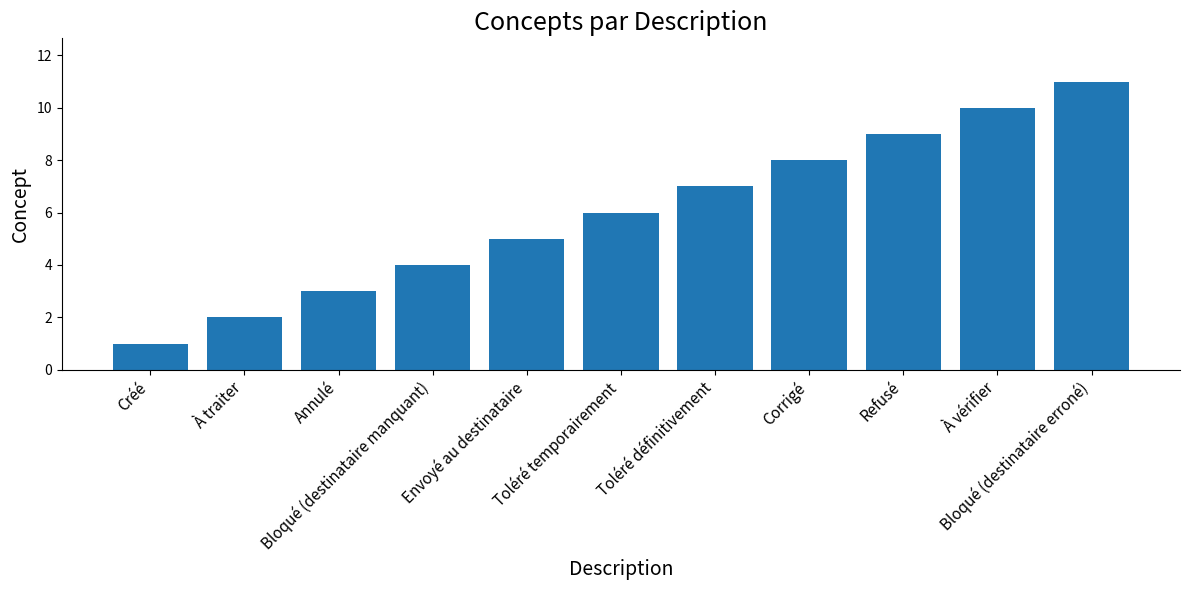

What is the difference between the maximum and minimum values?

10